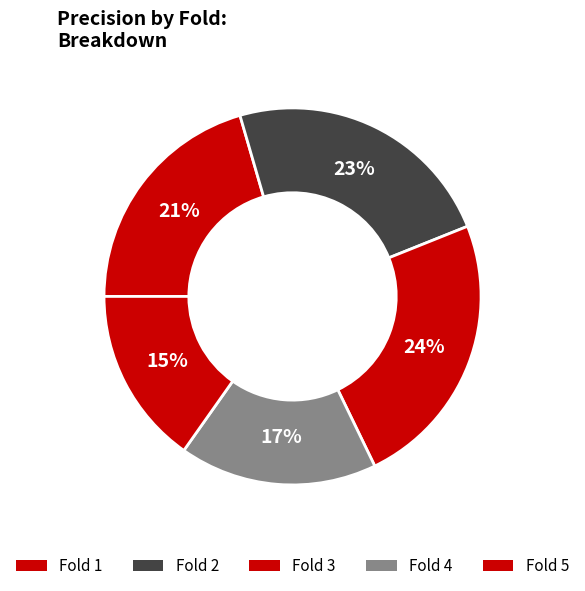

How many slices are in this pie chart?

5